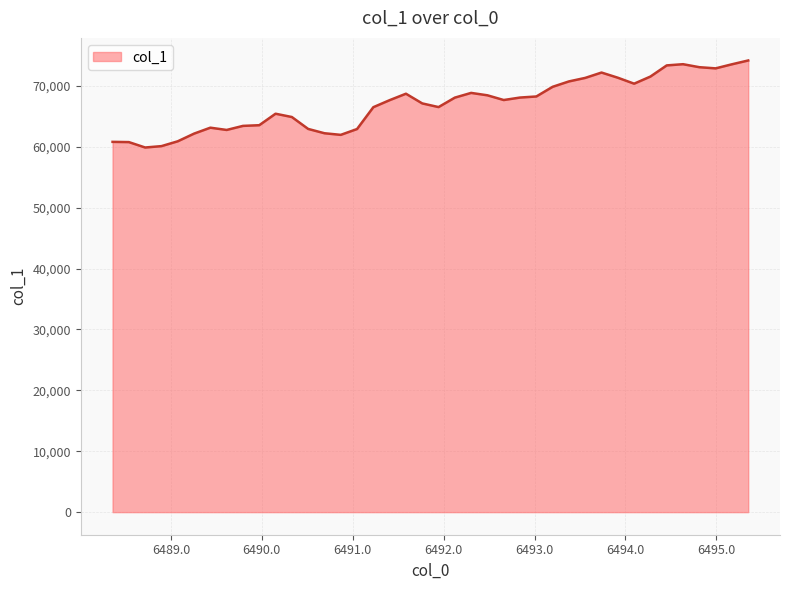

What is the smallest value displayed?

59879.6